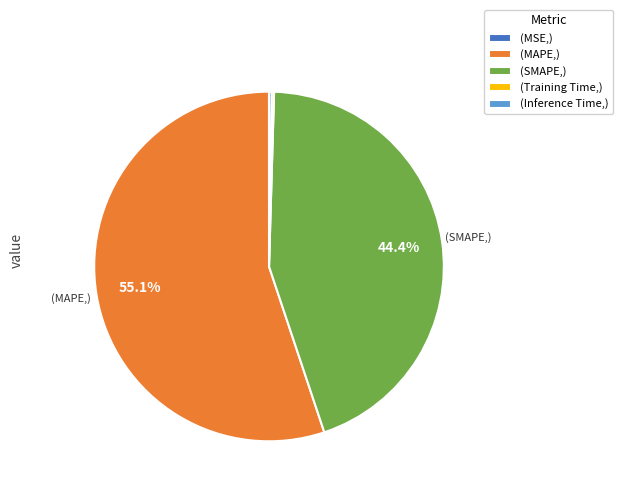

To the nearest percent, what is the average slice percentage?

20%